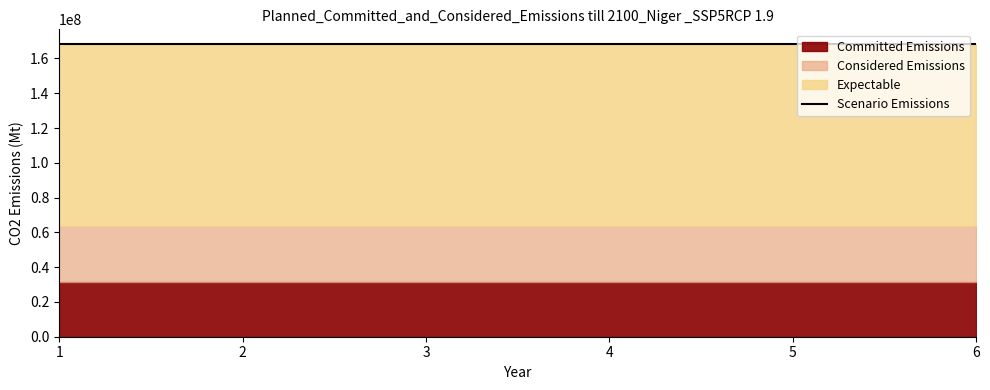

True or false: Committed Emissions and Expectable cross at least once.

False